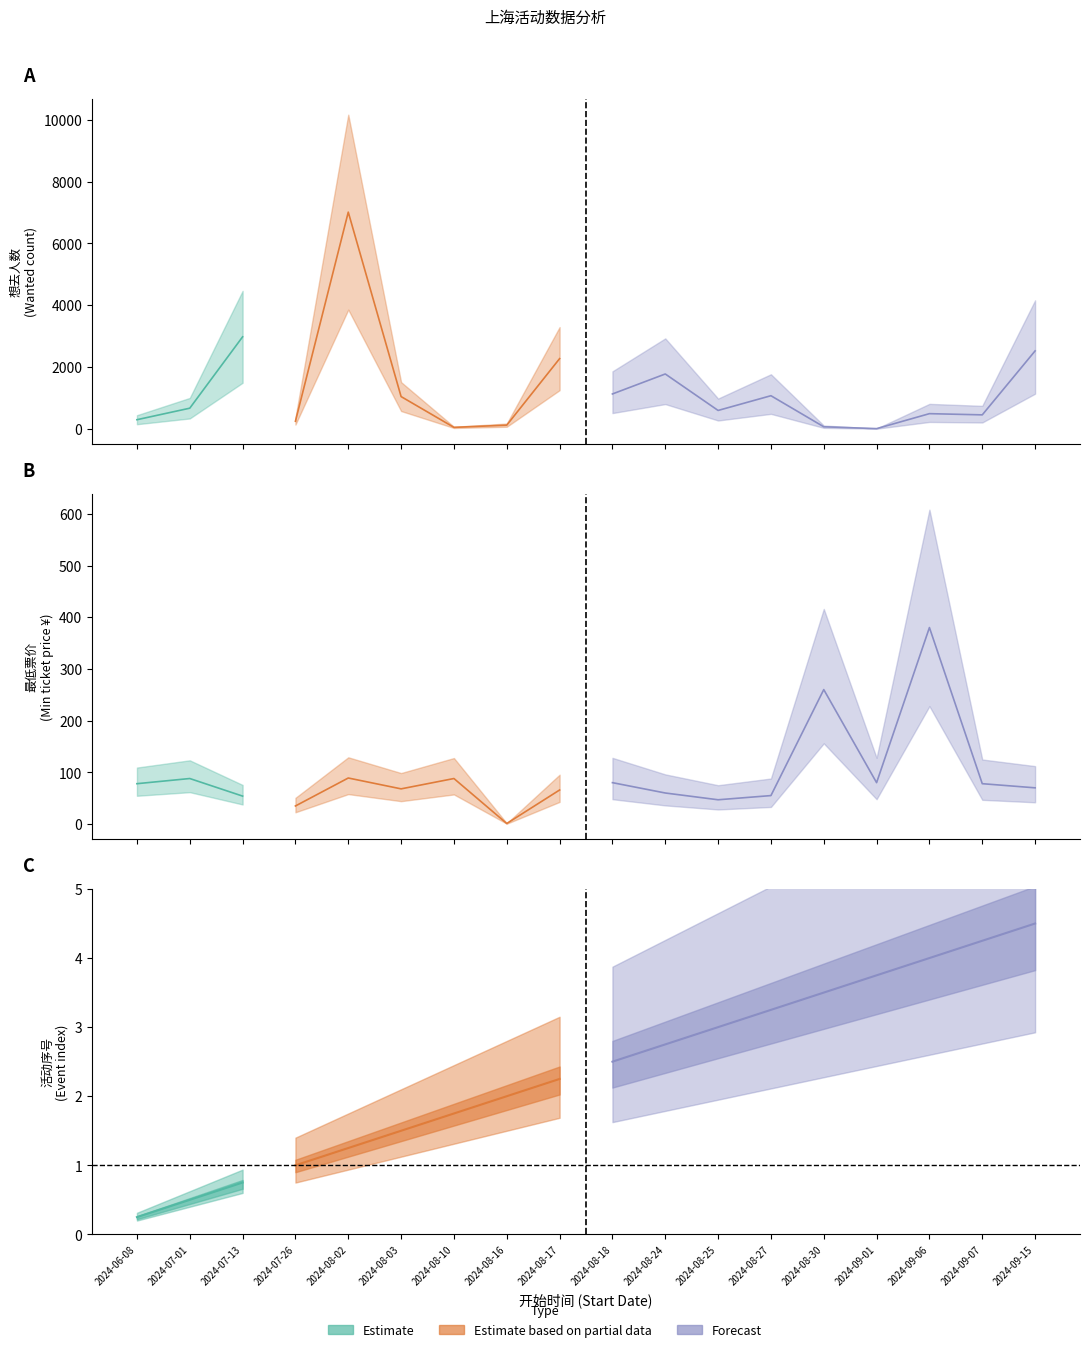

What is the difference between the maximum and minimum values in the 序号 series?

17.0